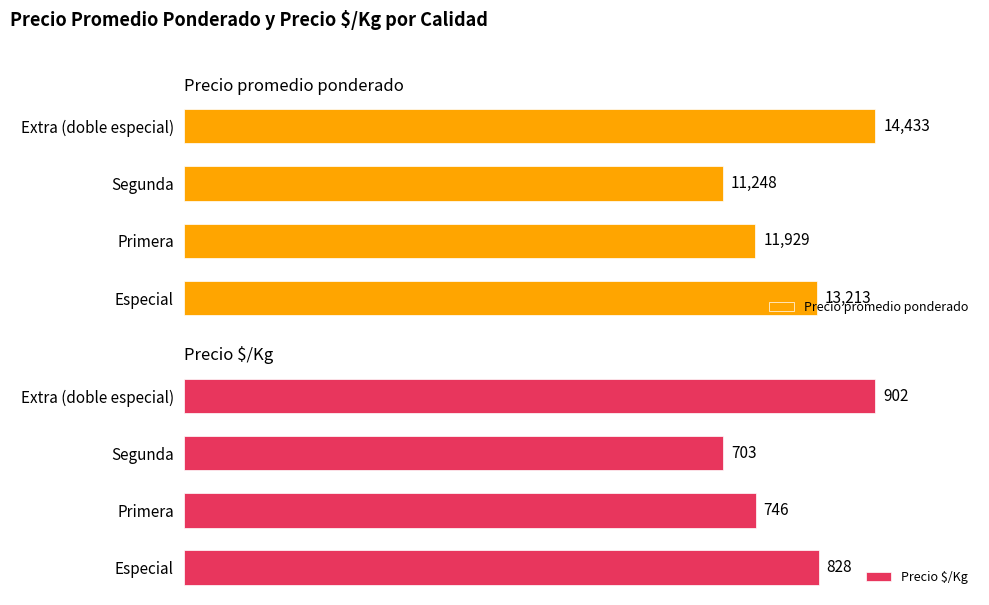

List the labels in order of Precio promedio ponderado value, smallest first.

Segunda, Primera, Especial, Extra (doble especial)